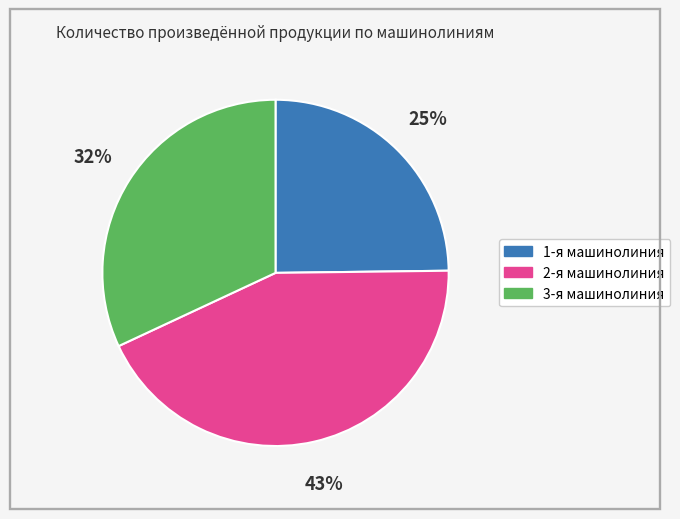

Rank the categories by value from lowest to highest.

1-я машинолиния, 3-я машинолиния, 2-я машинолиния